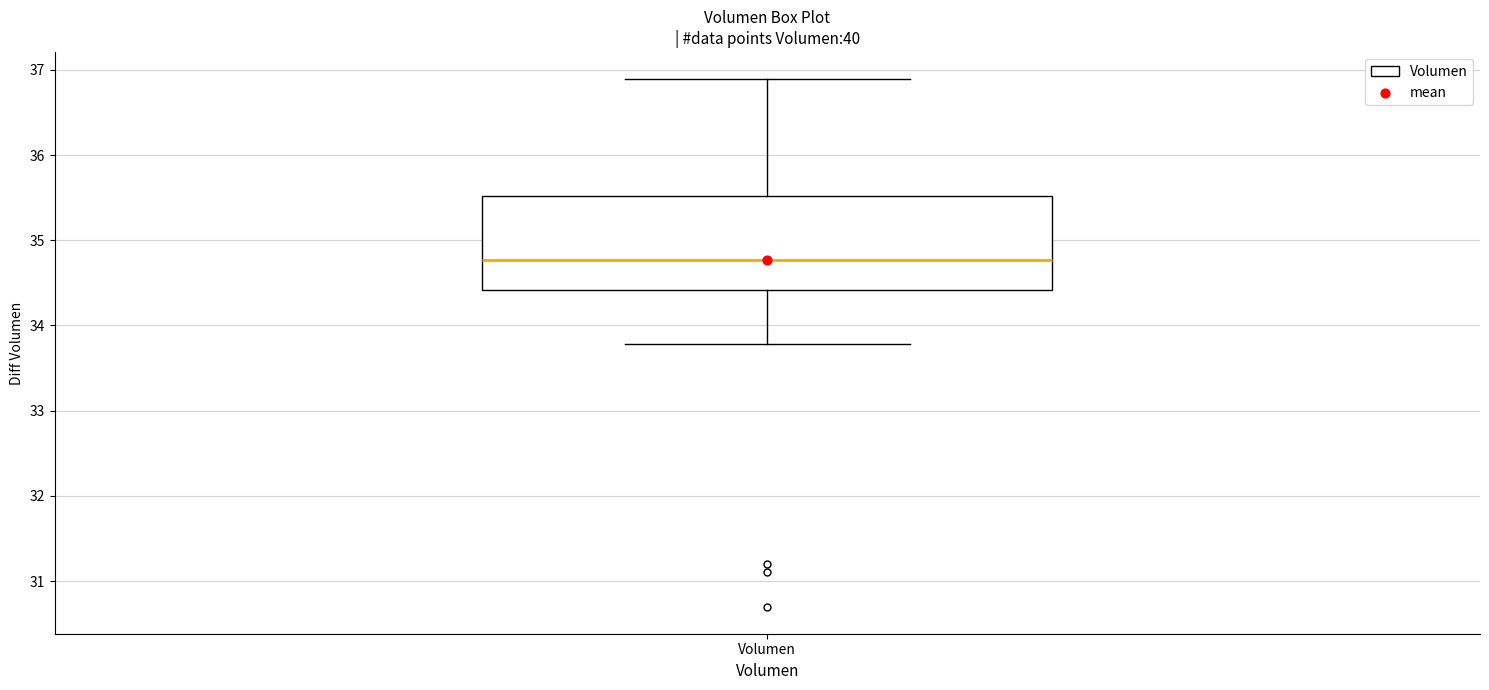

Transcribe this box plot: give where the median line is, the range the box spans, and where the two whiskers end, as read against the y-axis. The values are not printed on the chart, so give them approximately, as read against the axis.

median 34.8, box 34.4 to 35.5, whiskers 33.8 to 36.9